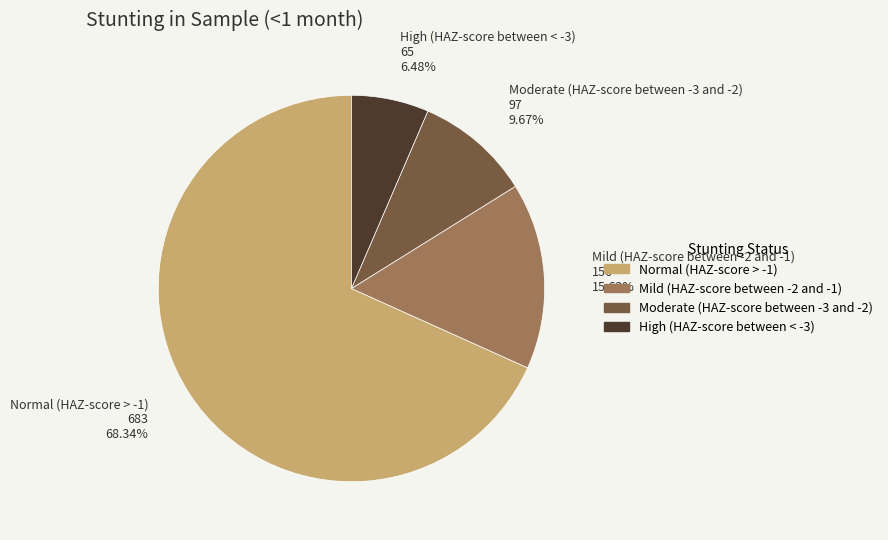

To the nearest percent, what is the average slice percentage?

25%